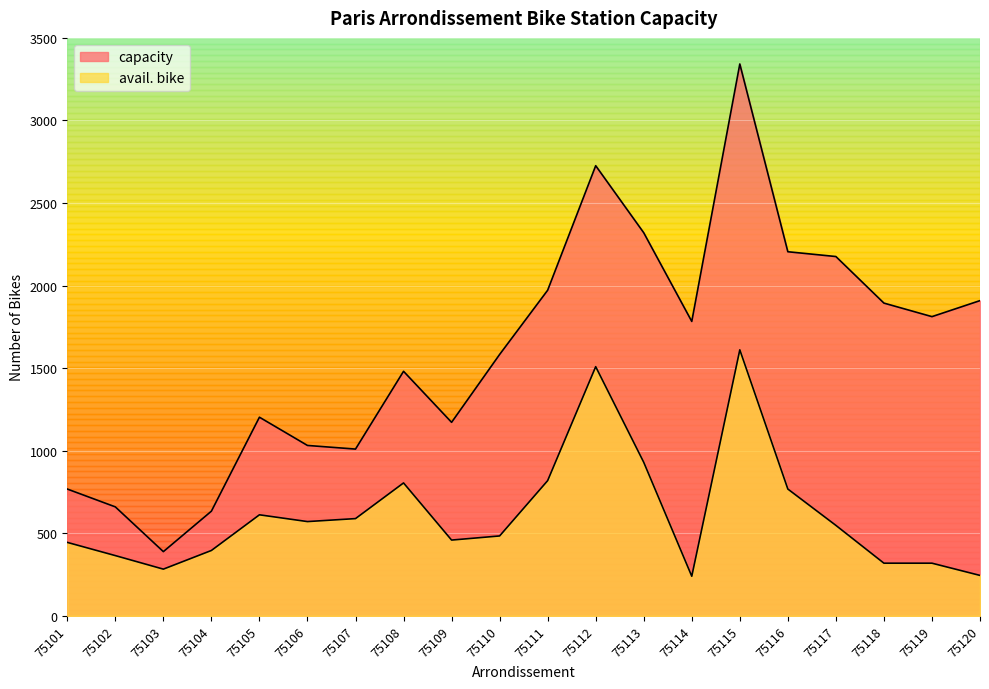

What is the difference between the second highest and second lowest values in the avail. bike series?

1264